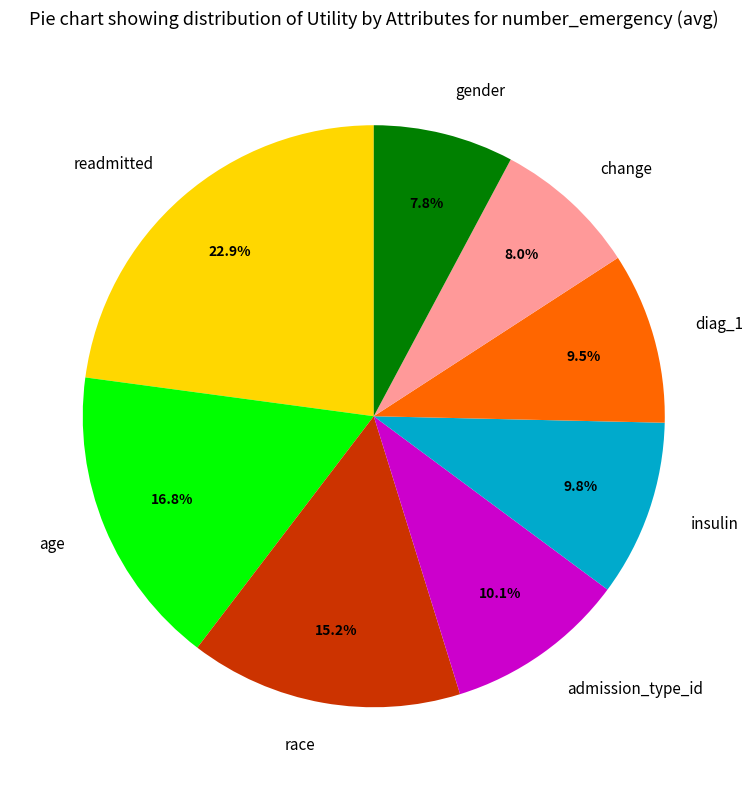

How many slices are in this pie chart?

8